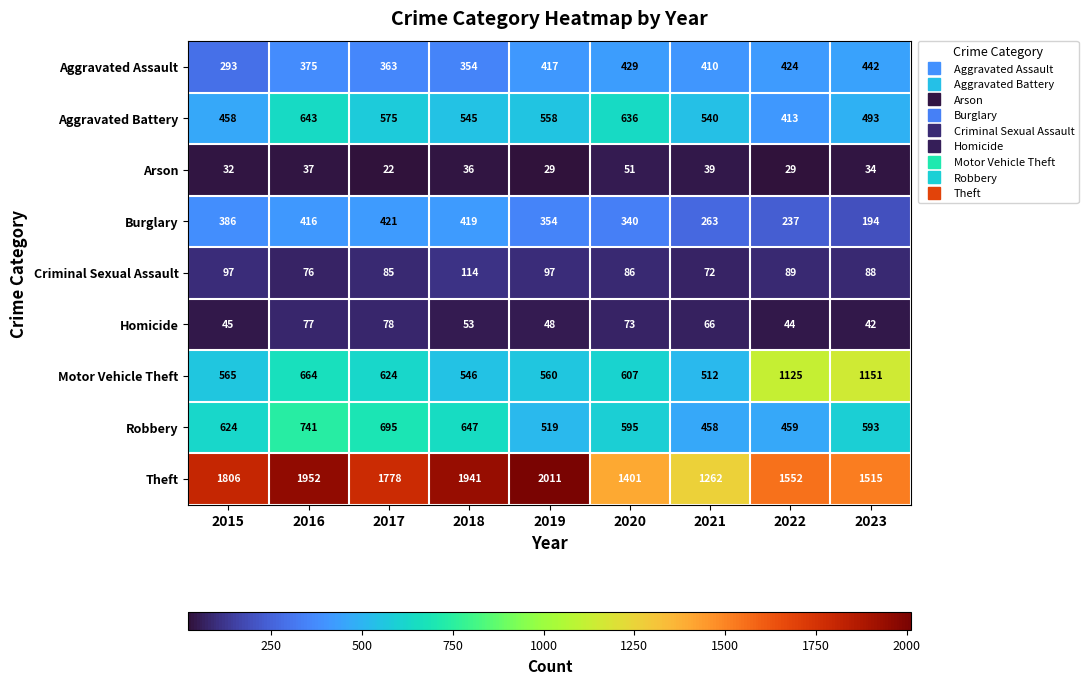

How many categories are shown in the chart?

9